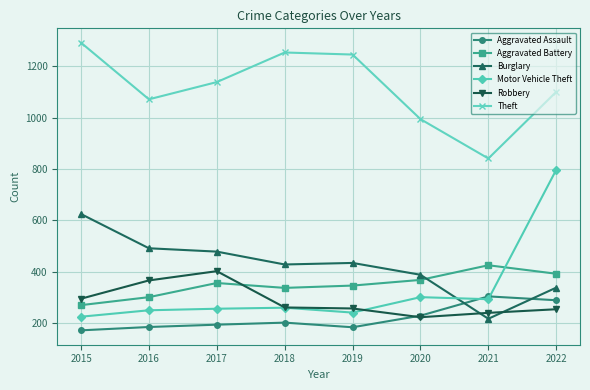

Is it true that Robbery equals 493 at 2016?

False